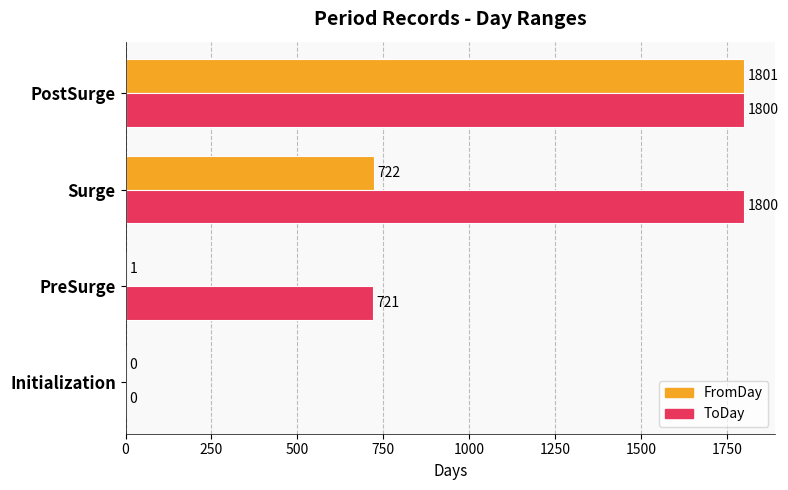

Which series has the largest total across all categories?

ToDay